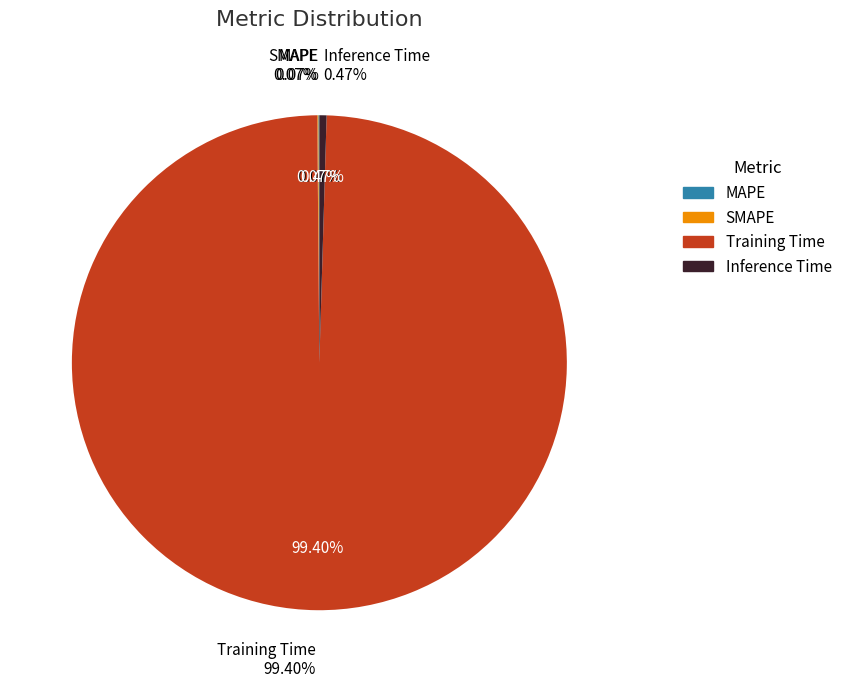

True or false: MAPE accounts for 12% of the total.

False